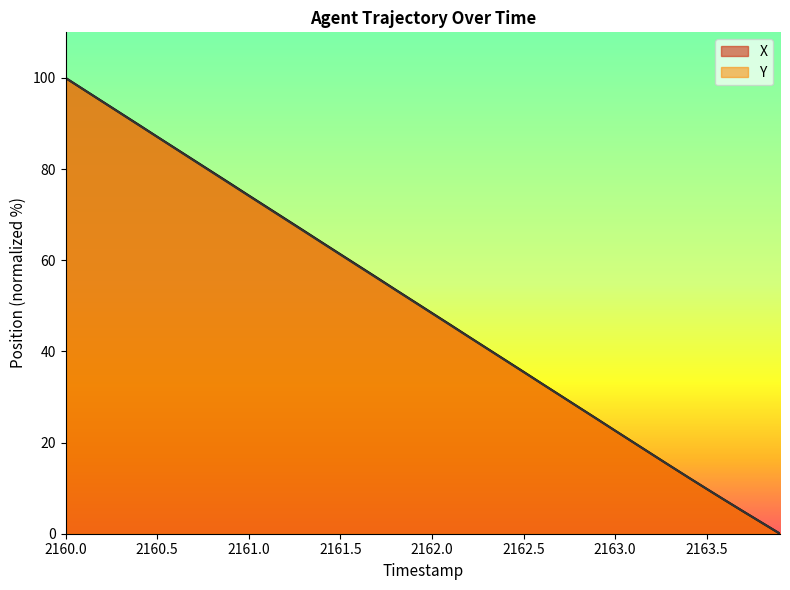

What is the maximum value shown in the chart?

100.0